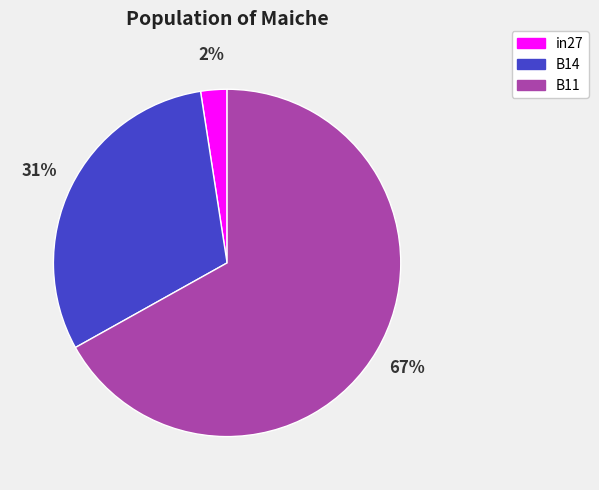

How many segments does this pie chart have?

3